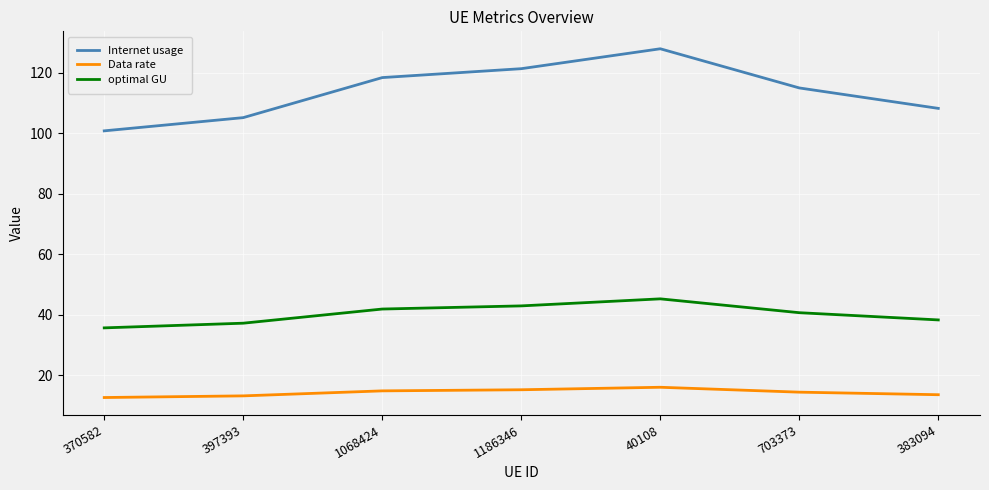

Where is Internet usage nearest to the value 114?

703373